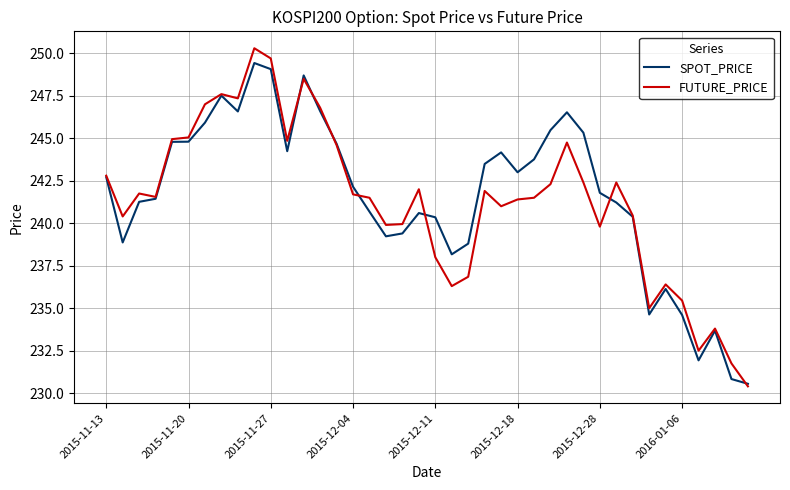

Which series has the widest spread of values?

FUTURE_PRICE